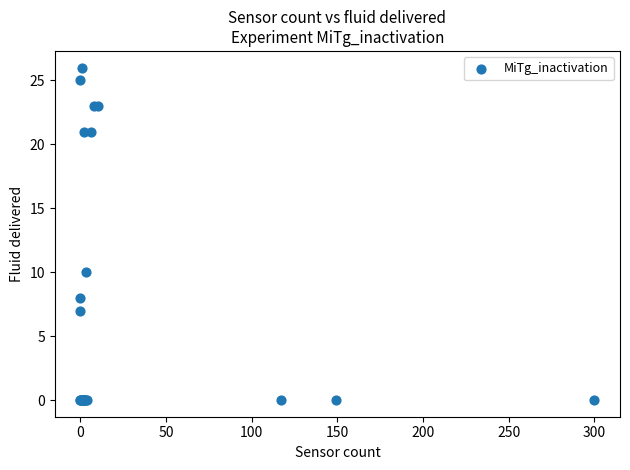

What Y value in the scatter plot is closest to 13?

10